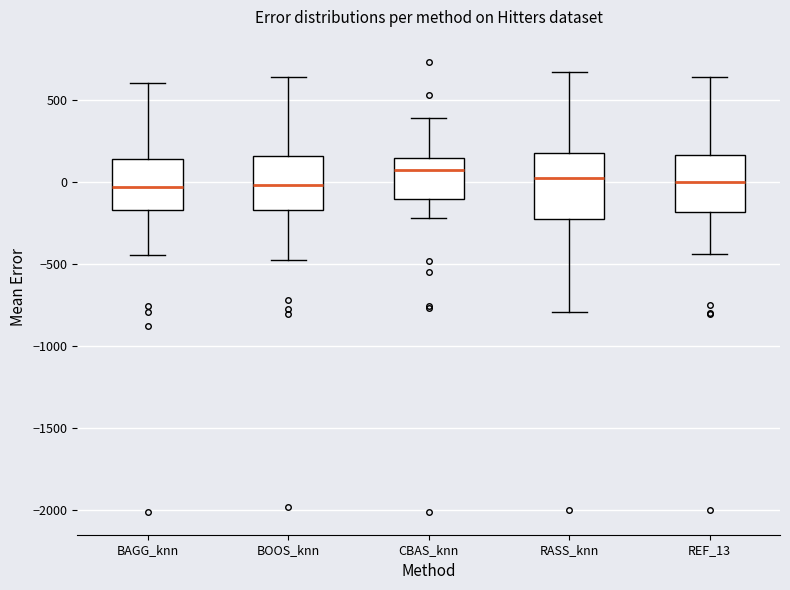

Reading left to right, transcribe this box plot: for each box, give where its median line is, the range the box spans, and where its two whiskers end, as read against the y-axis. The values are not printed on the chart, so give them approximately, as read against the axis.

BAGG_knn: median -50, box -150 to 150, whiskers -450 to 600
BOOS_knn: median 0, box -150 to 150, whiskers -450 to 650
CBAS_knn: median 50, box -100 to 150, whiskers -200 to 400
RASS_knn: median 0, box -250 to 200, whiskers -800 to 650
REF_13: median 0, box -200 to 150, whiskers -450 to 650